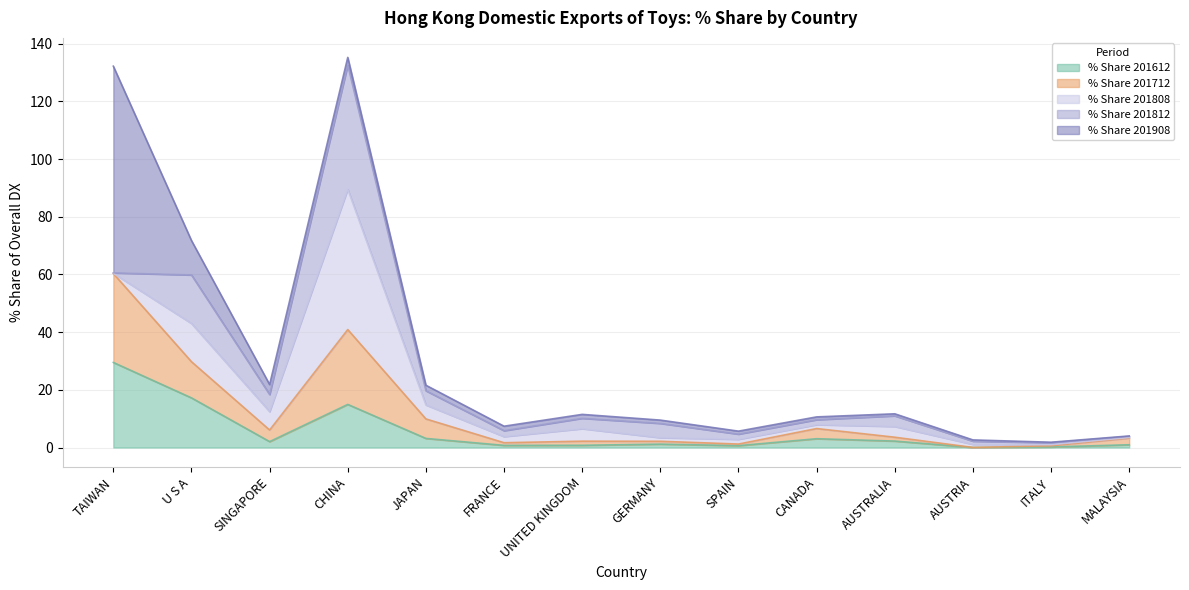

The value of % Share 201712 at JAPAN is 6.8. True or false?

True